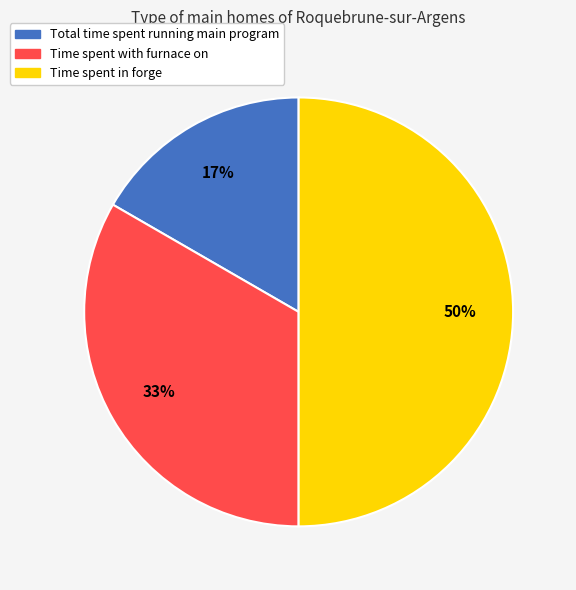

Rank the categories by value from highest to lowest.

Time spent in forge, Time spent with furnace on, Total time spent running main program